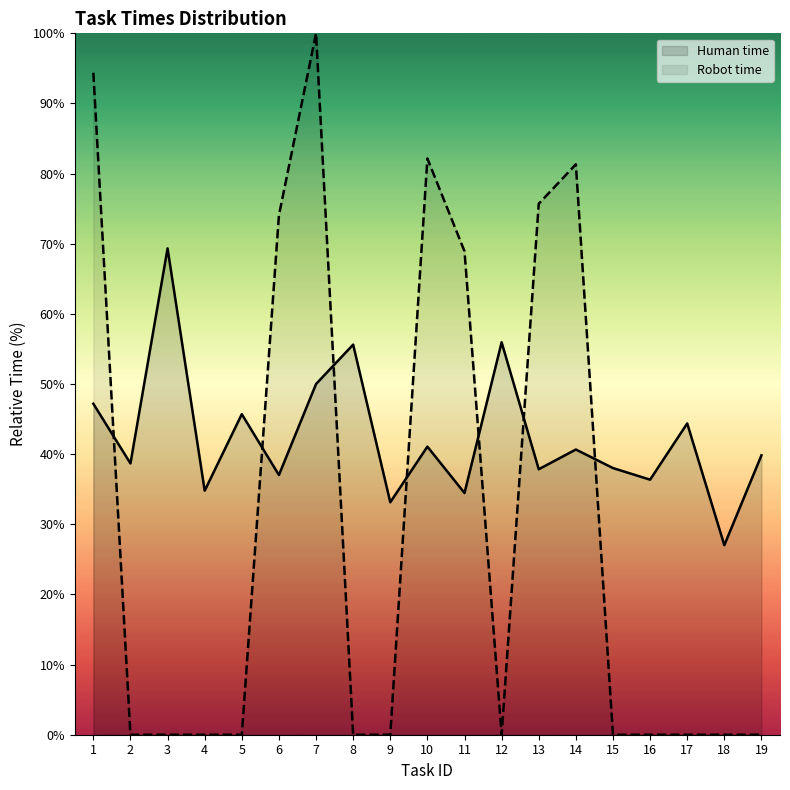

Between 3 and 13, which series saw the biggest shift?

Robot time